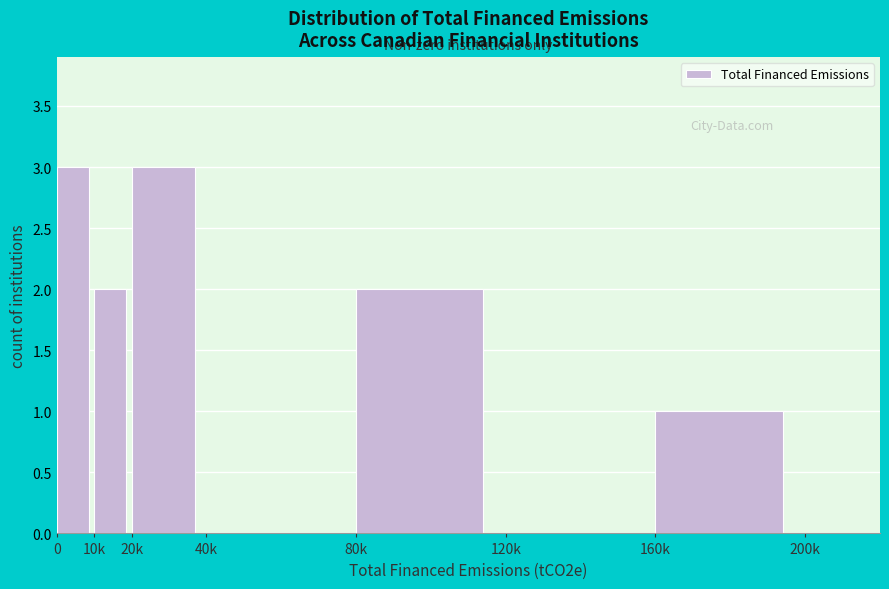

Reading left to right, what are all the values shown in this chart?

0=3	10k=2	20k=3	40k=0	80k=2	120k=0	160k=1